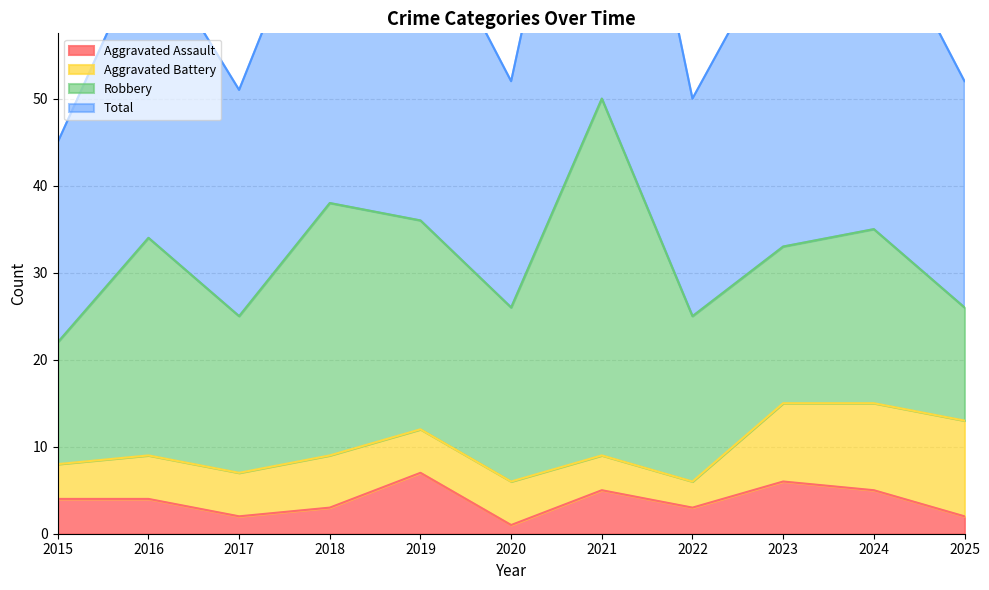

Which series has the largest total across all categories?

Total